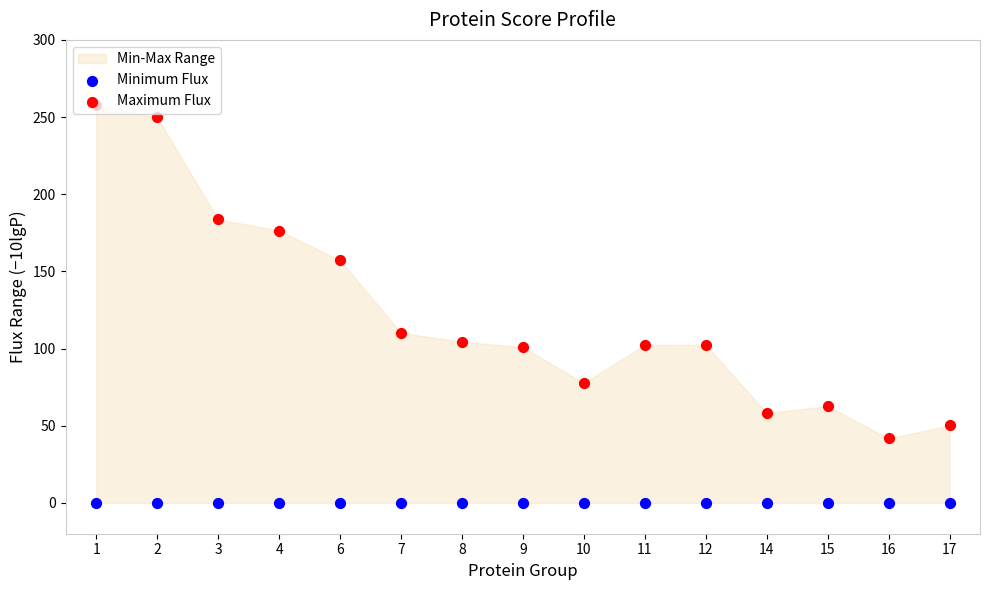

At which category is the sum across all series the highest?

1